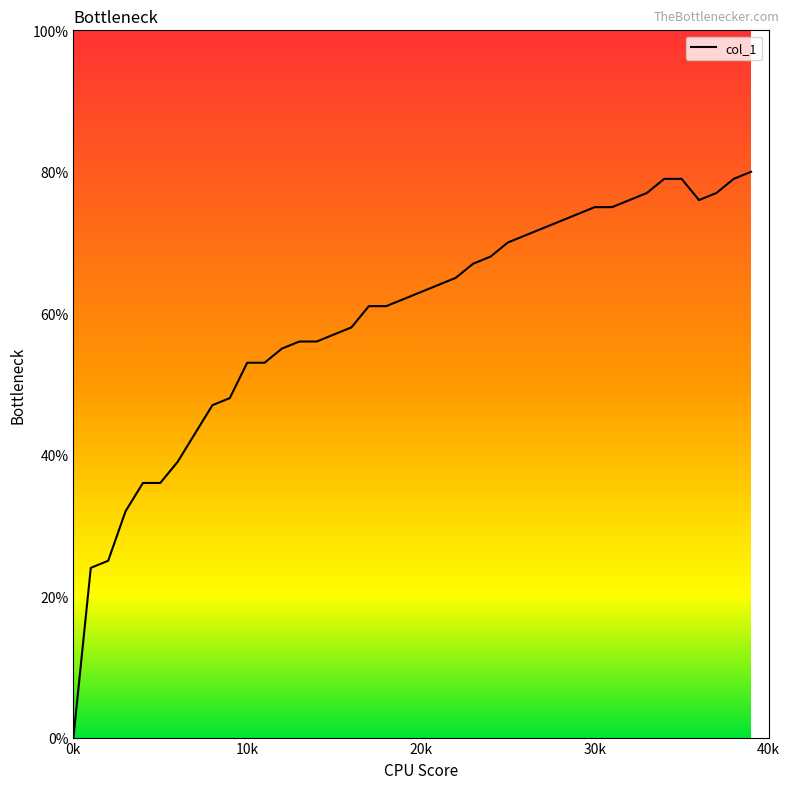

Does the chart display data point markers on the line(s)?

No